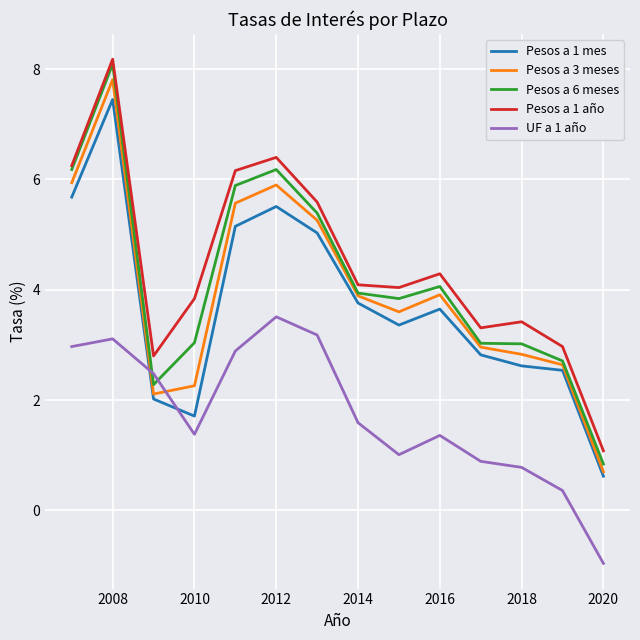

What is the maximum value shown in the chart?

8.2